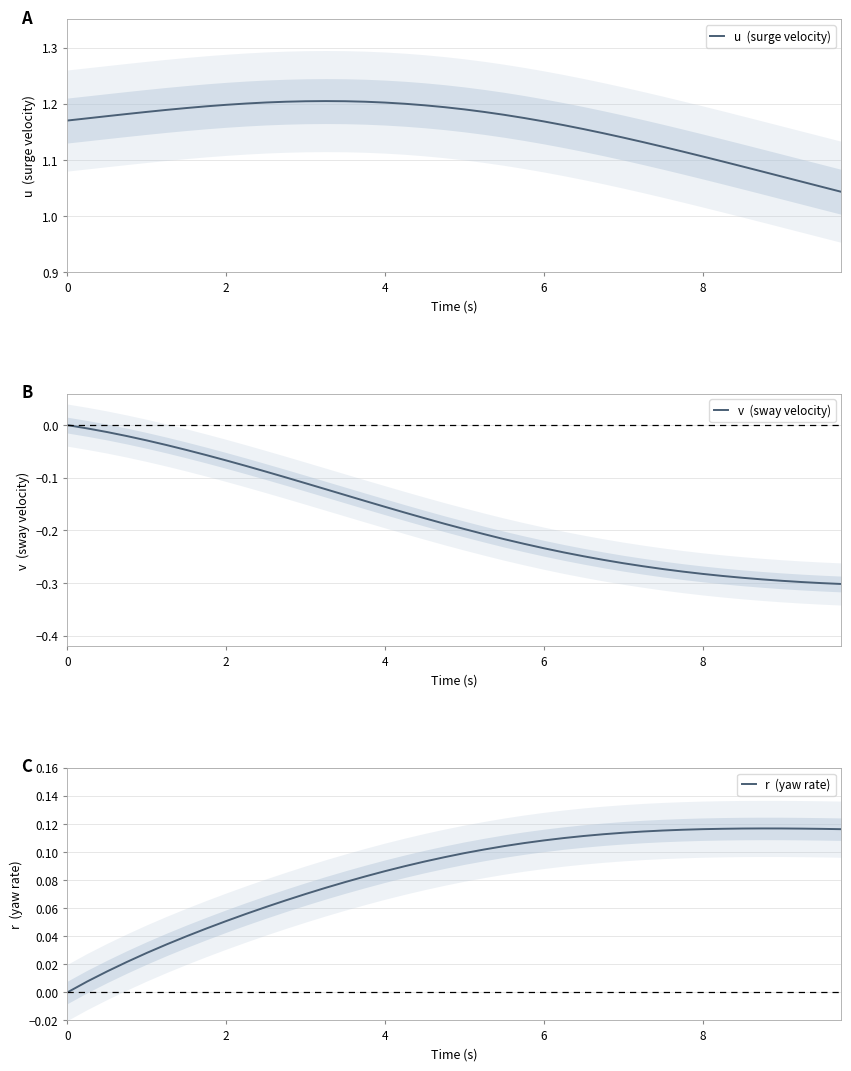

True or false: u  (surge velocity) and v  (sway velocity) intersect in this chart.

False